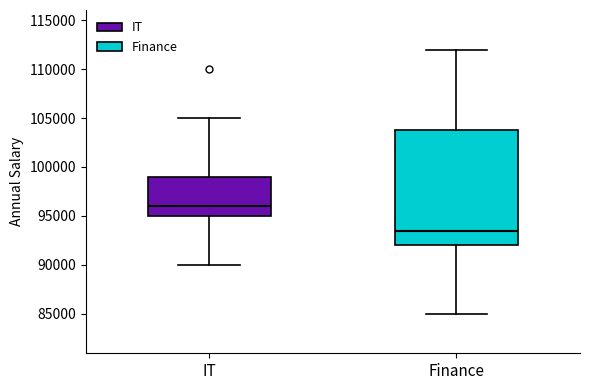

Reading left to right, read every box against the y-axis: the position of its median line, the range the box covers, and the ends of its whiskers. The values are not printed on the chart, so give them approximately, as read against the axis.

IT: median 96000, box 95000 to 99000, whiskers 90000 to 105000
Finance: median 93500, box 92000 to 104000, whiskers 85000 to 112000